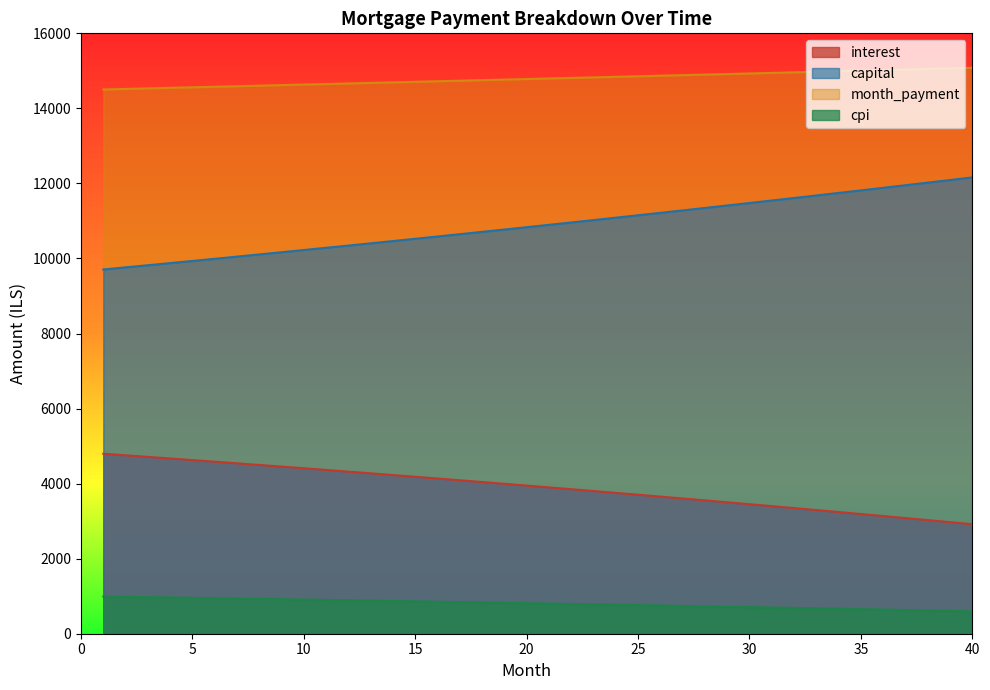

How many lines are shown in the chart?

4